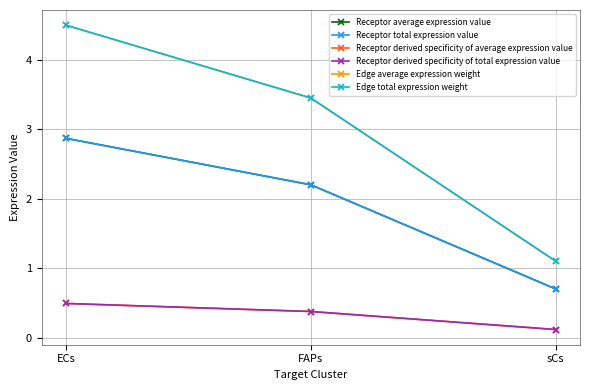

Is this an area chart (filled region under the line)?

No